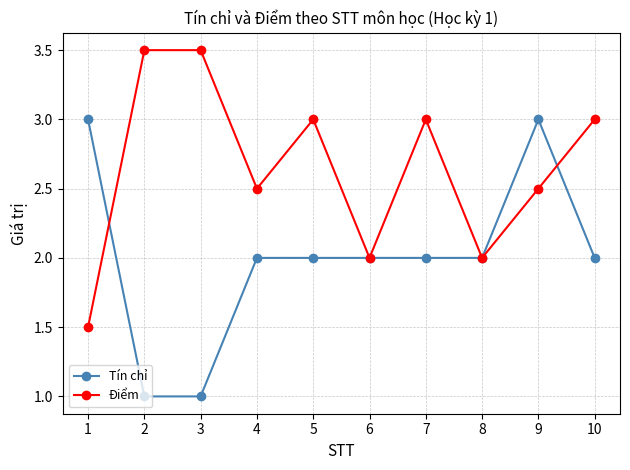

Is it true that Điểm equals 5.2 at 10?

False